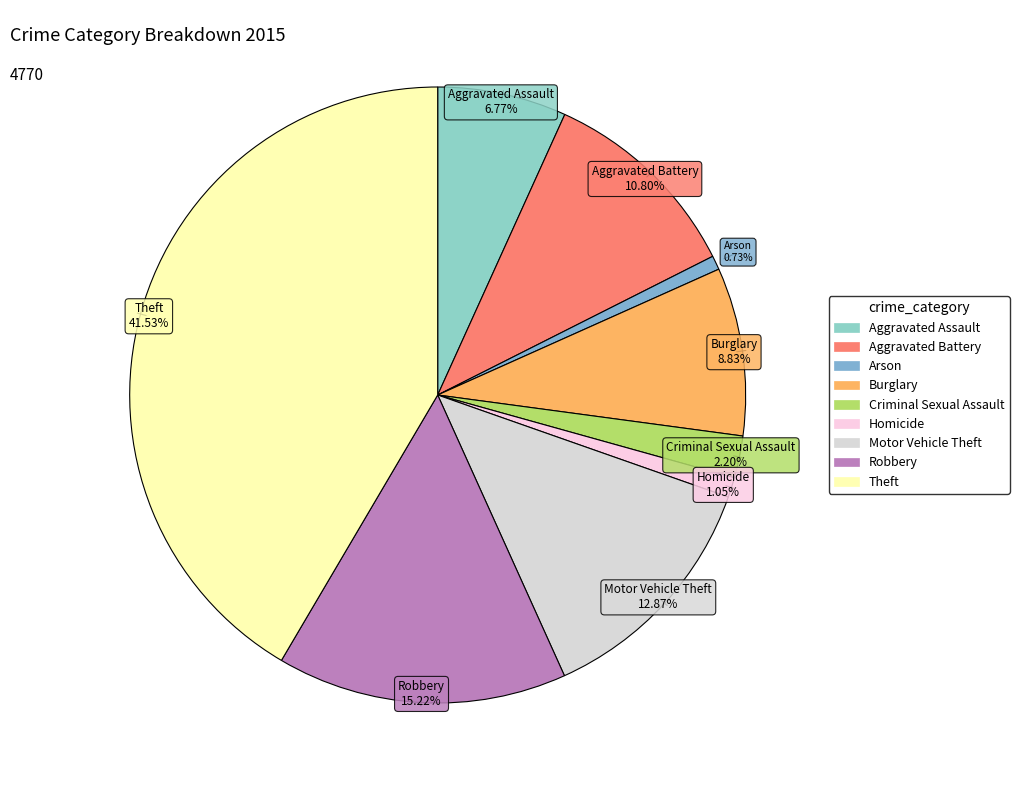

Is there any slice that represents more than half of the pie?

No